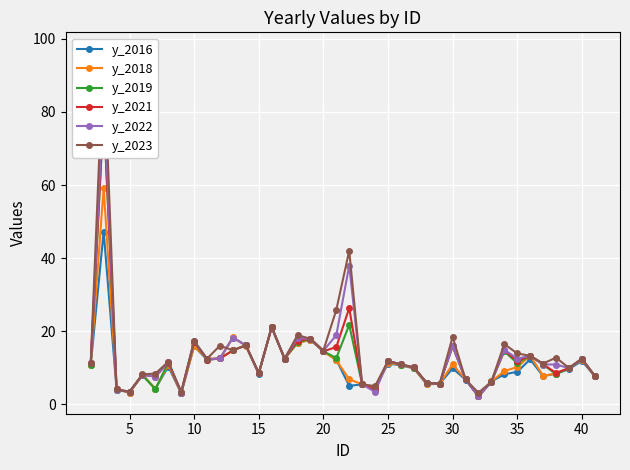

Which series has the largest total across all categories?

y_2023